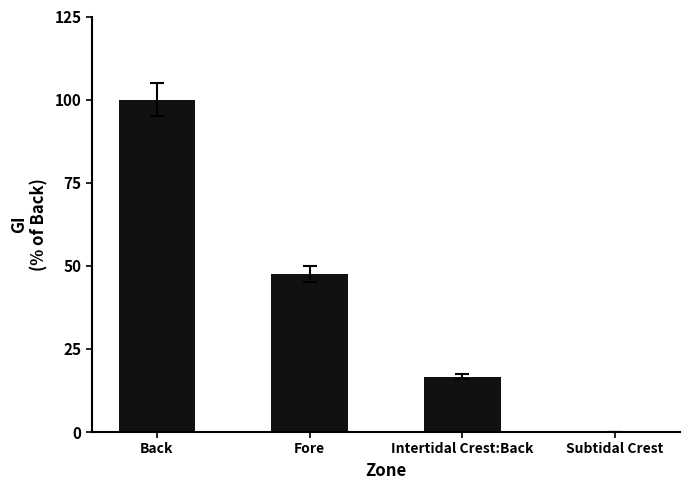

Where is the data nearest to the value 50?

Fore